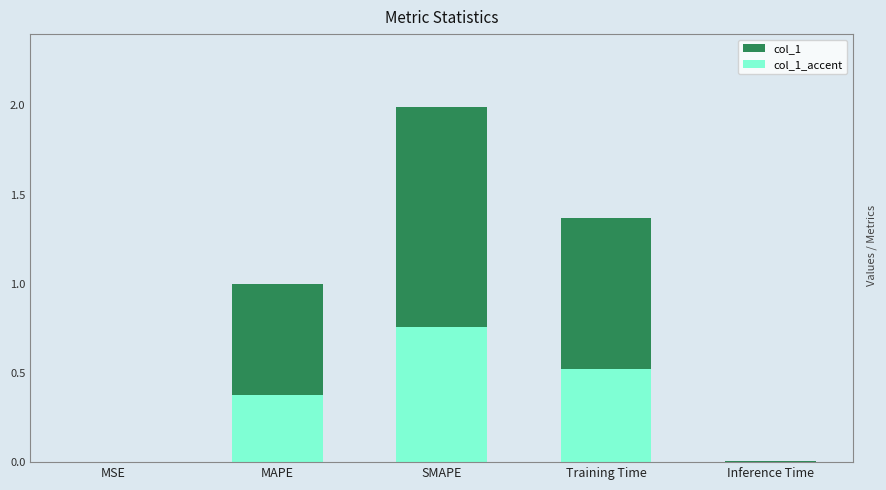

What is the sum of the col_1_accent values at Inference Time and SMAPE?

0.8